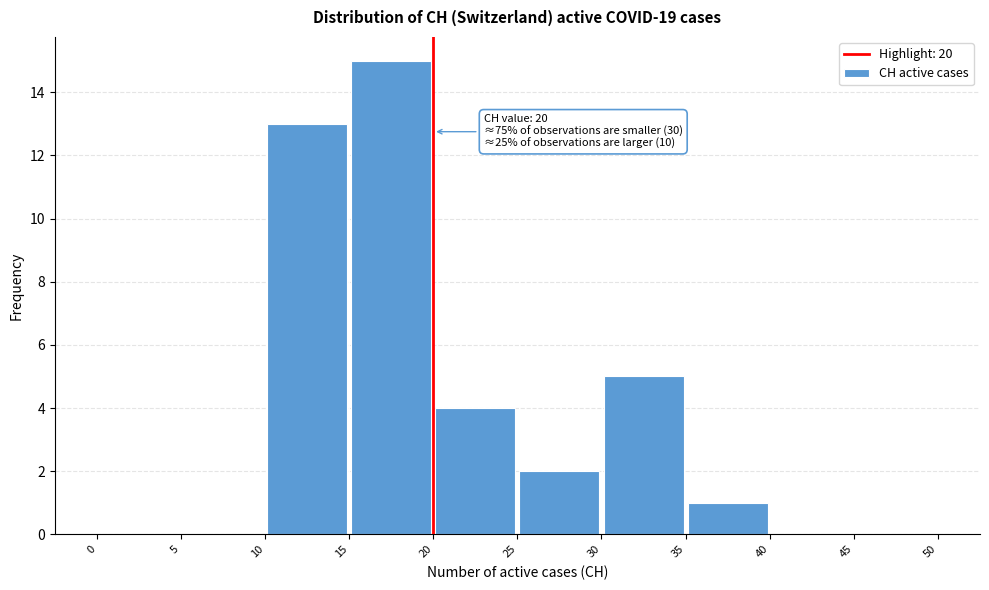

Over which range of the x-axis is the bar tallest?

15 to 20